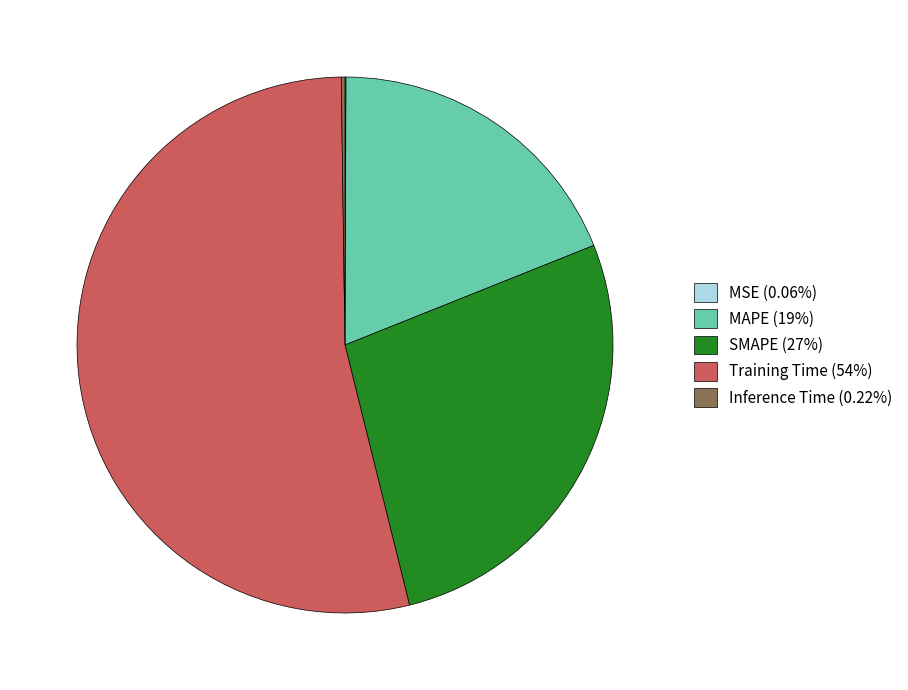

Does any single category account for the majority?

Yes